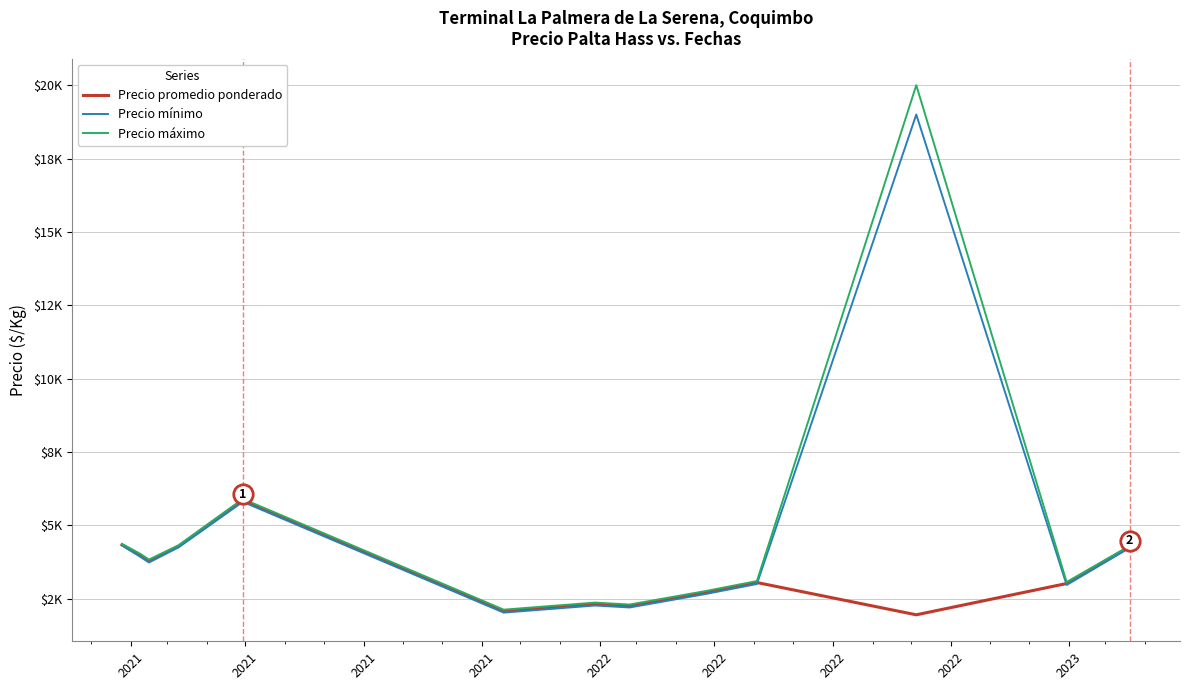

Where does the Precio máximo series first go above 3833?

2021